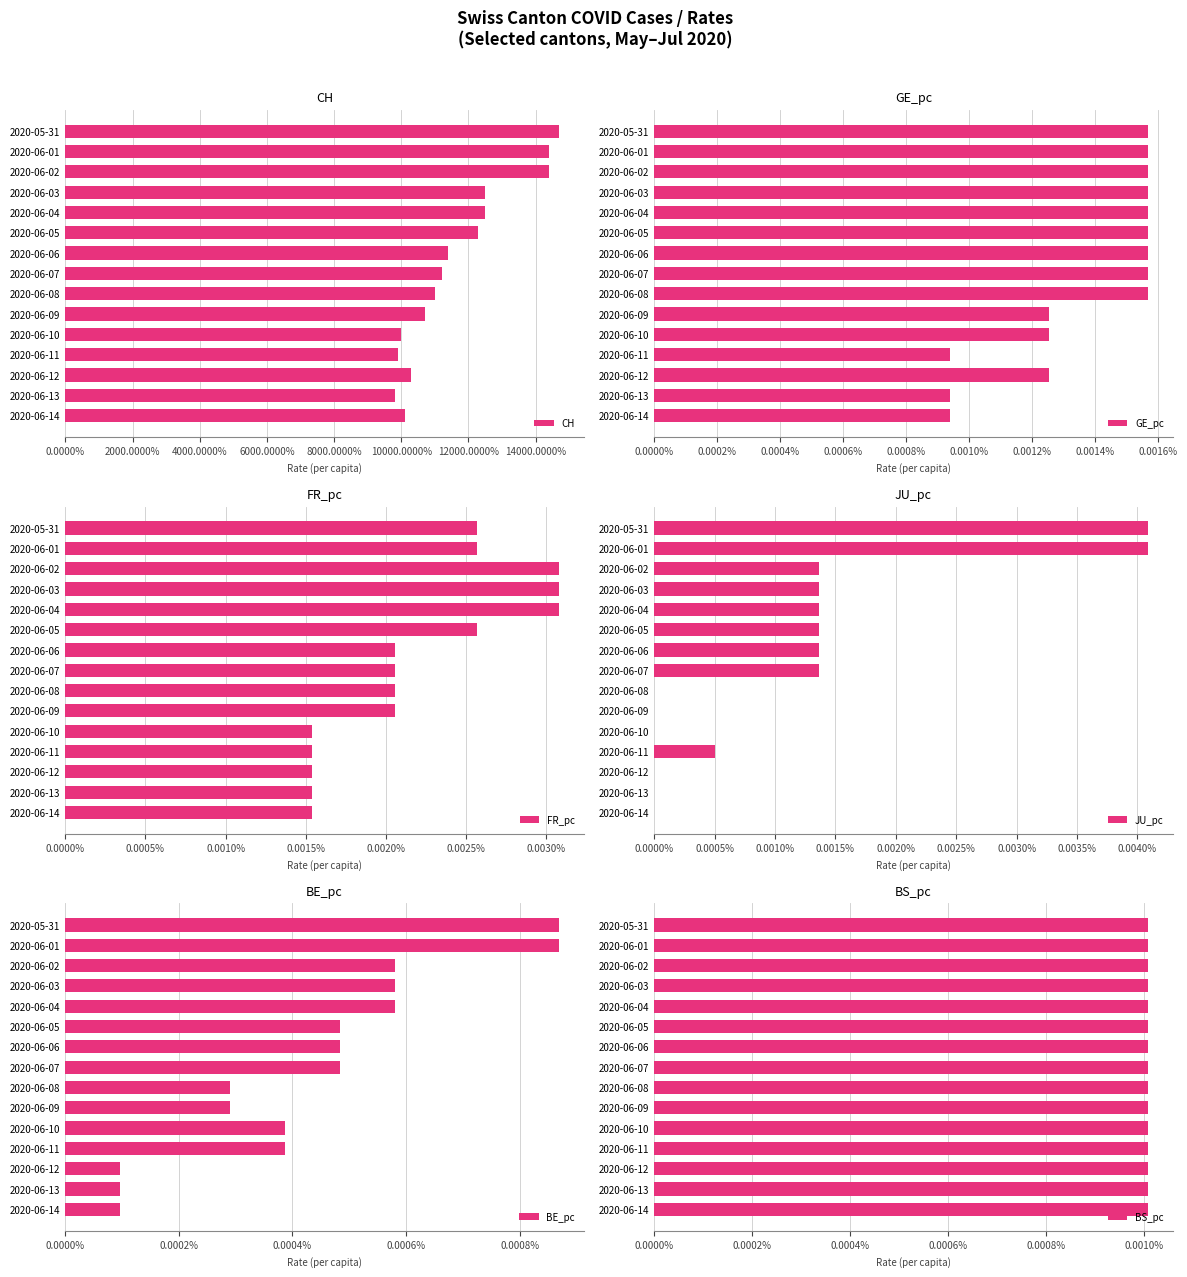

How many series are shown in this chart?

6